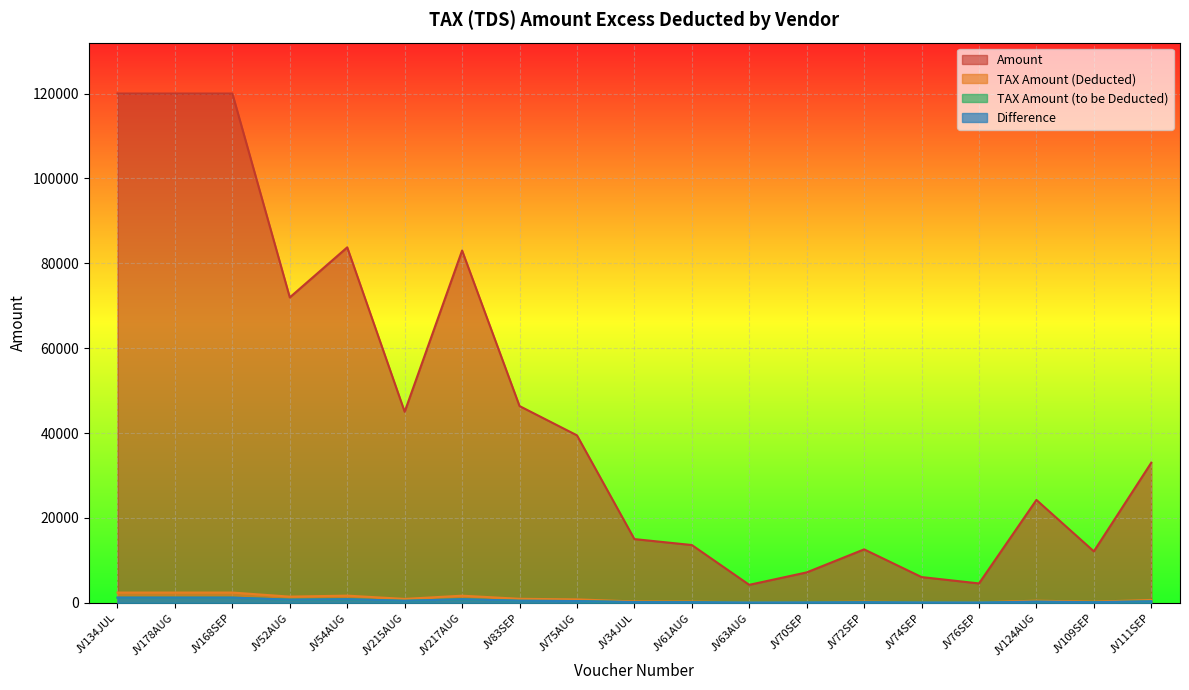

What is the sum of the Amount values at JV134JUL and JV54AUG?

203752.0